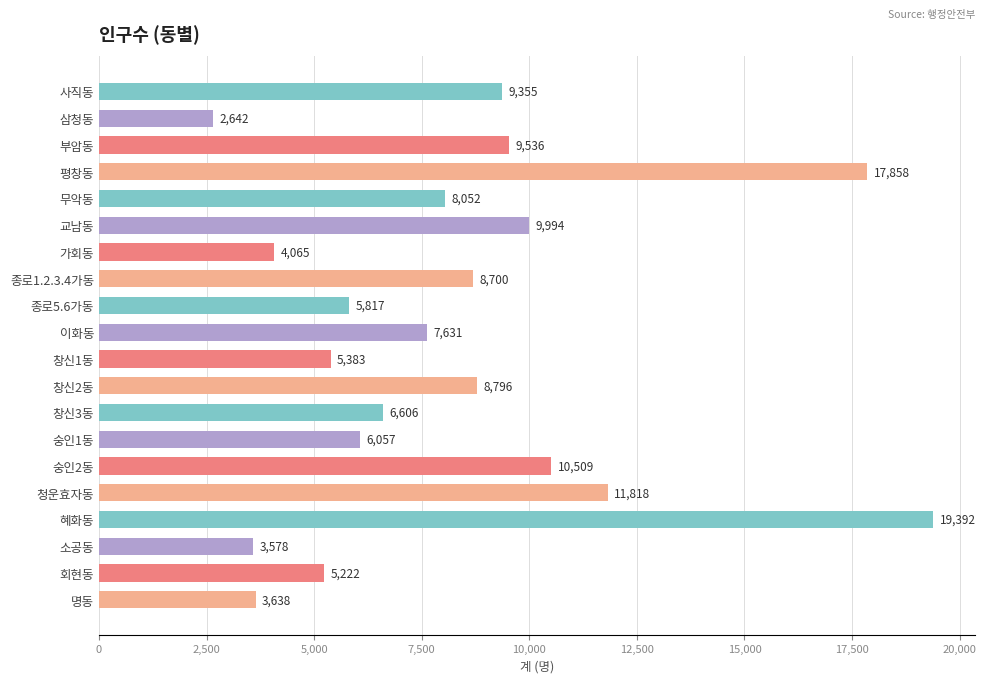

Count the number of data series in this chart.

1